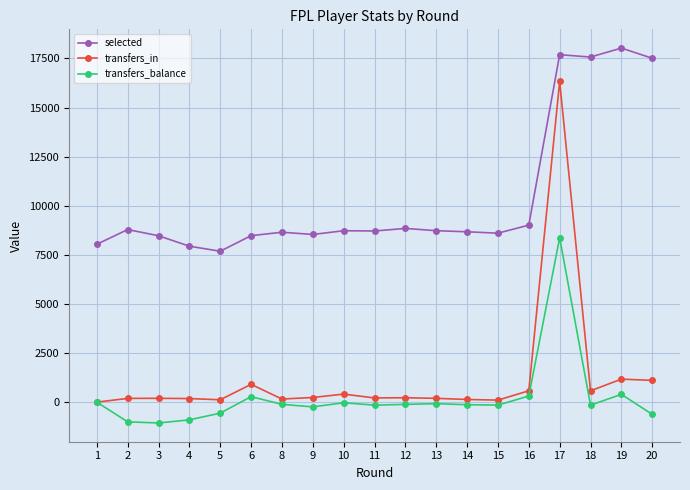

Which label corresponds to the largest value in the chart?

19